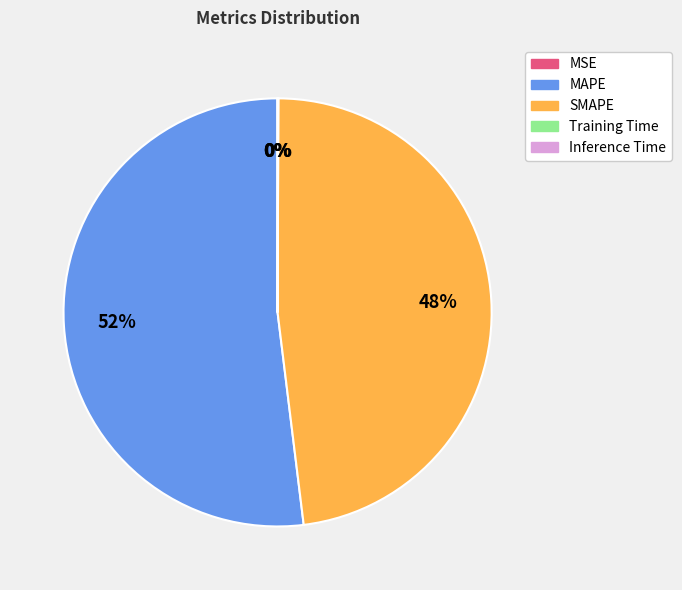

True or false: MAPE accounts for 52% of the total.

True